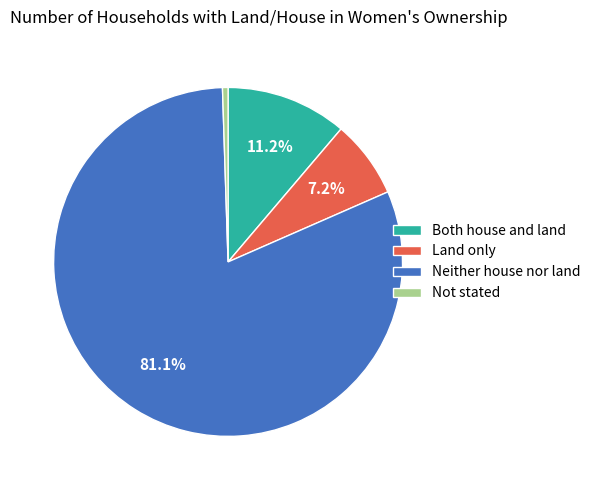

What percentage is NOT represented by Land only?

92.8%